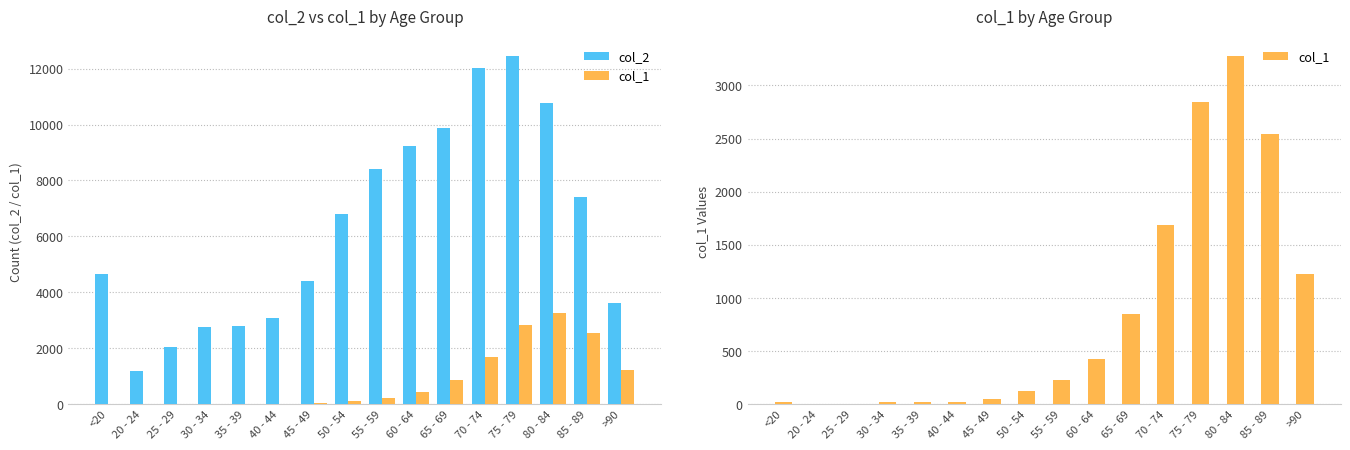

Rank the categories by col_1 value from highest to lowest.

80 - 84, 75 - 79, 85 - 89, 70 - 74, >90, 65 - 69, 60 - 64, 55 - 59, 50 - 54, 45 - 49, 40 - 44, <20, 35 - 39, 30 - 34, 20 - 24, 25 - 29